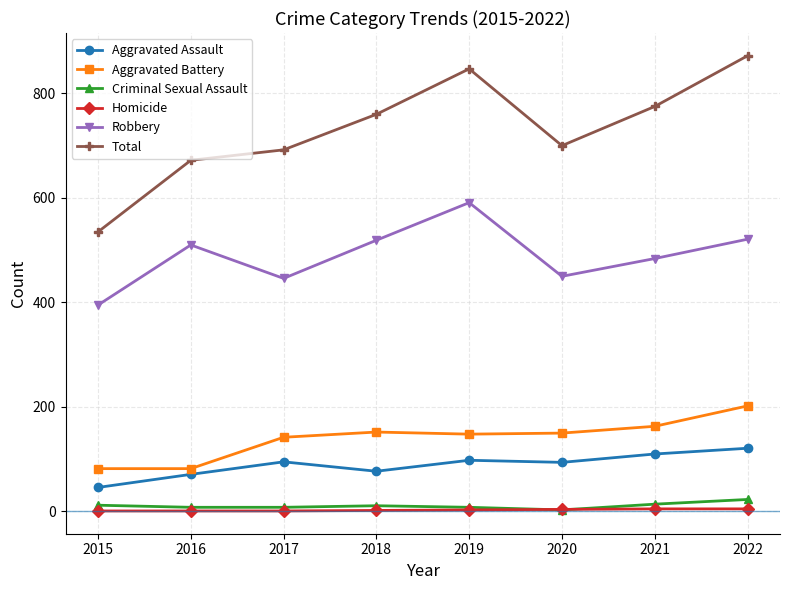

How many lines are shown in the chart?

6